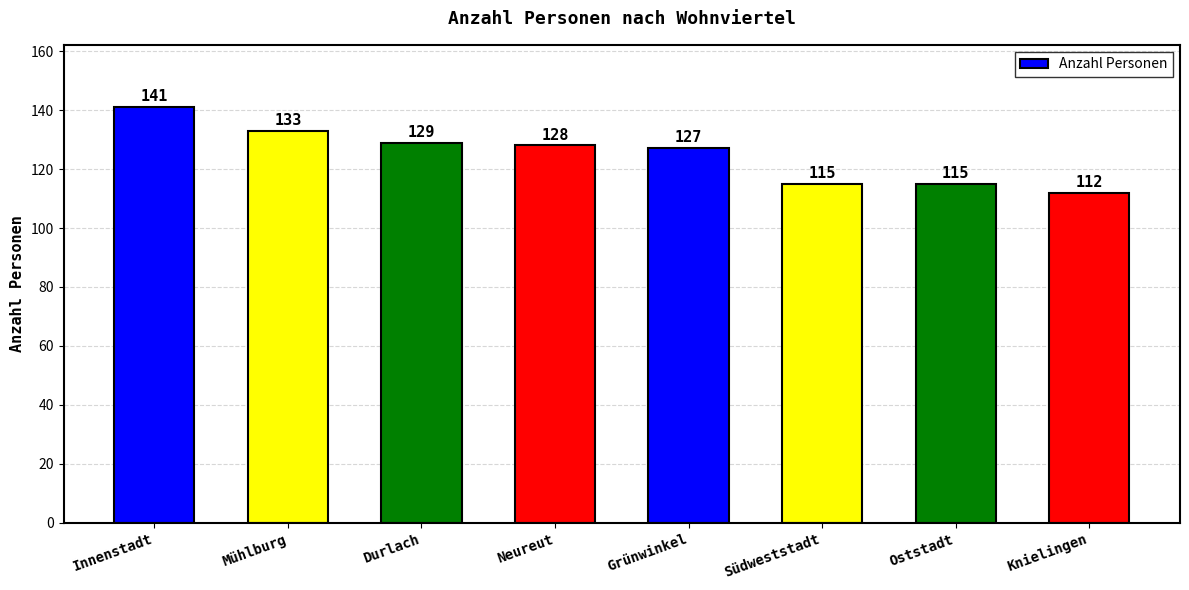

What is the smallest value displayed?

112